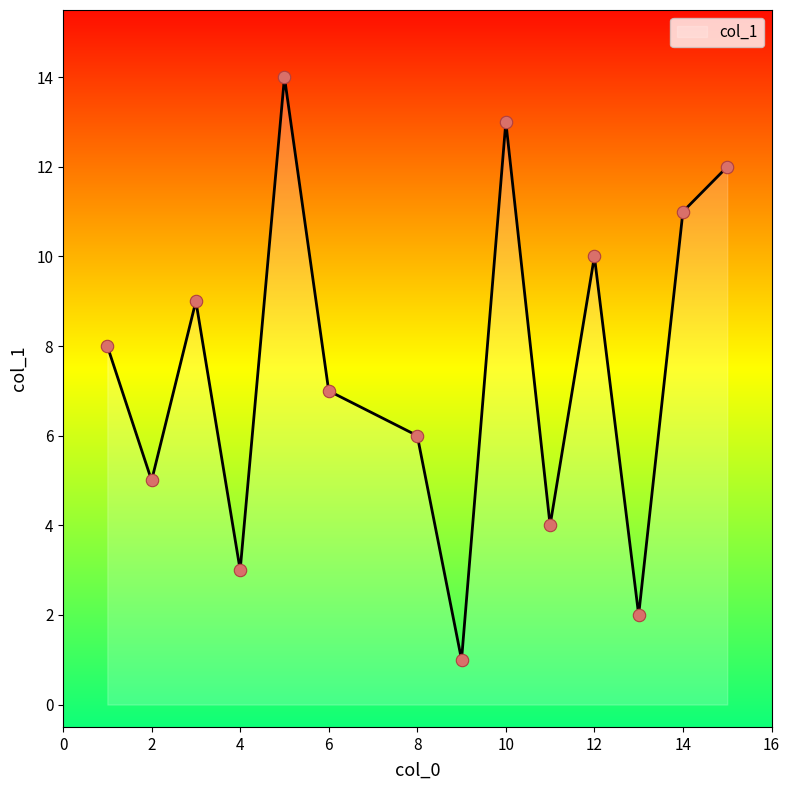

What is the greatest value displayed?

14